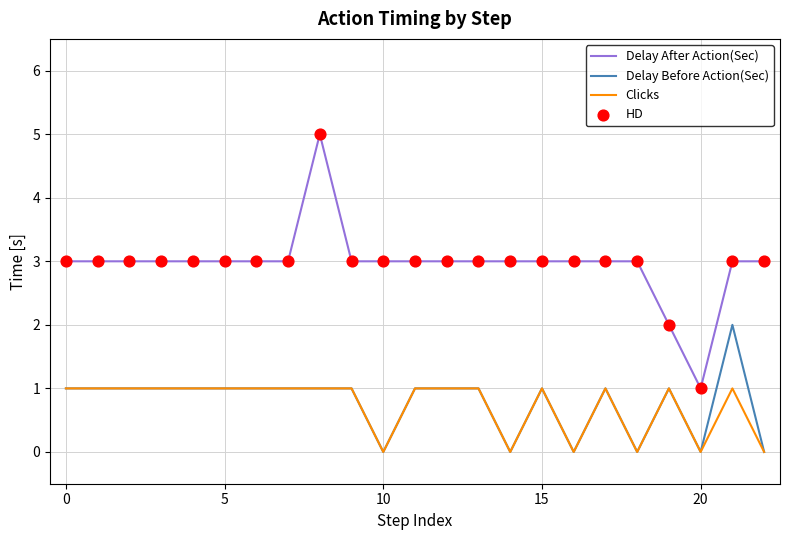

What is the maximum value shown in the chart?

5